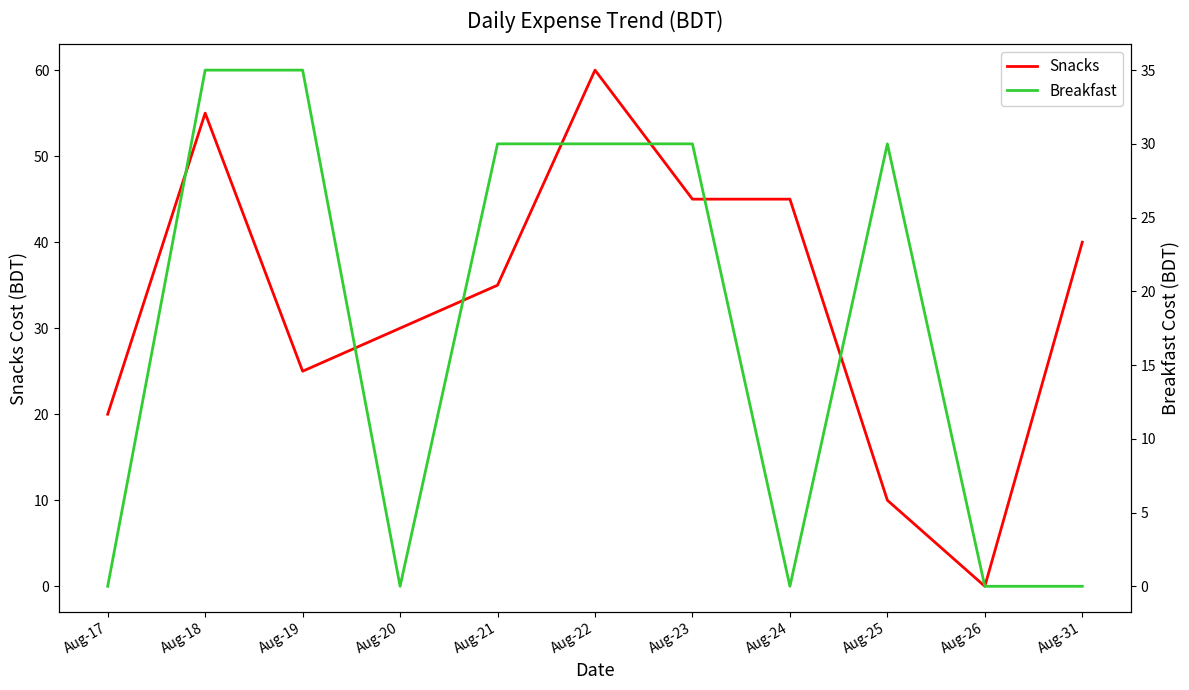

Which series has the largest total across all categories?

Snacks